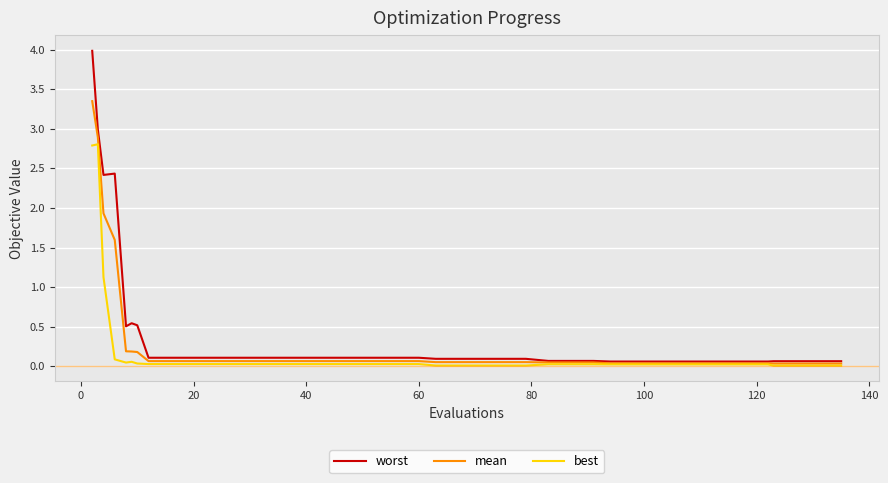

What is the maximum value shown in the chart?

4.0